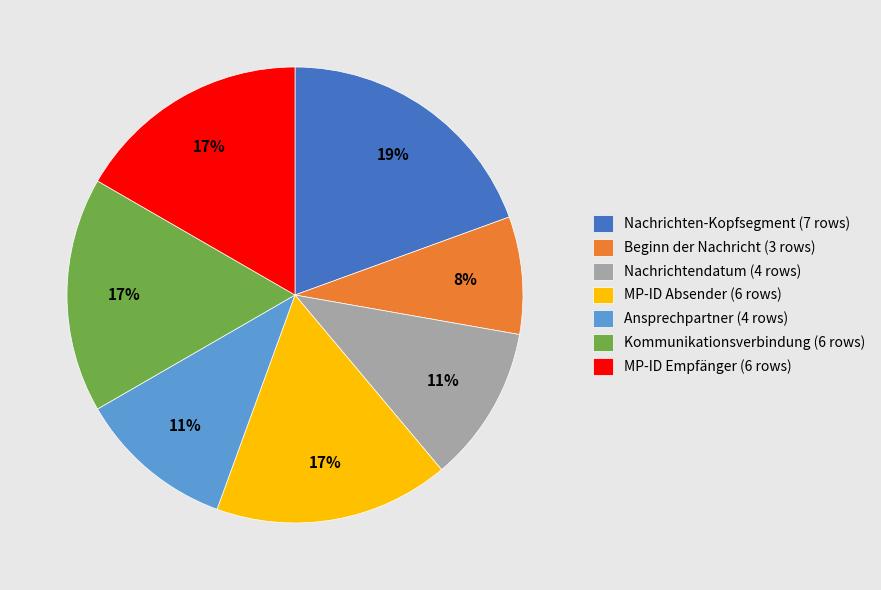

Does Beginn der Nachricht represent more than half of the total?

No